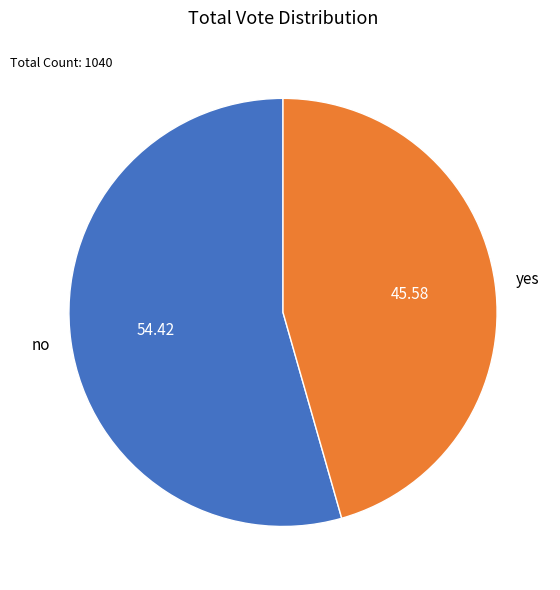

Which slice is the largest?

no